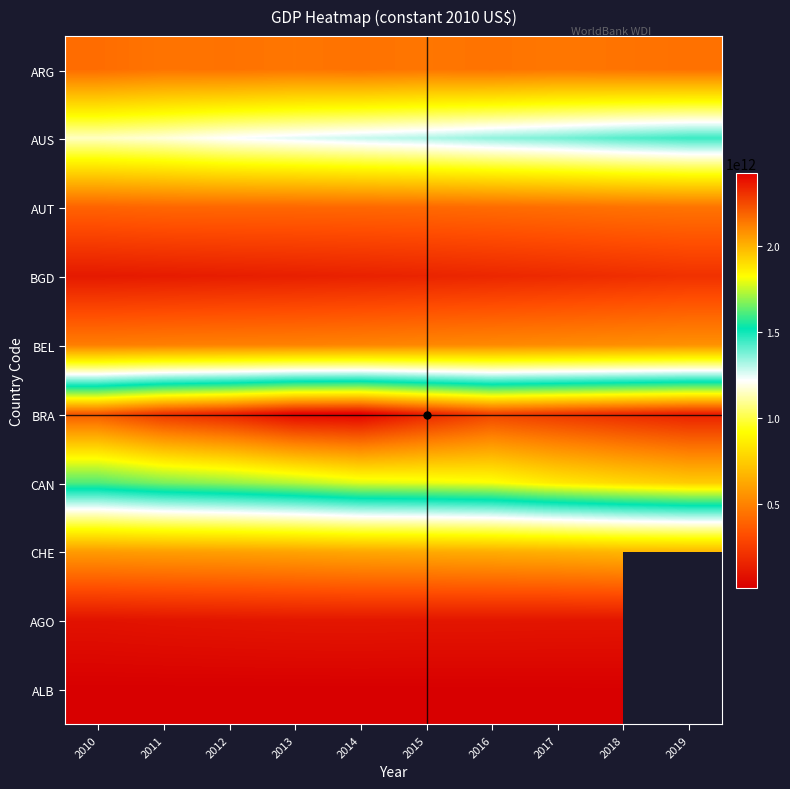

At which category is the sum across all series the highest?

2018